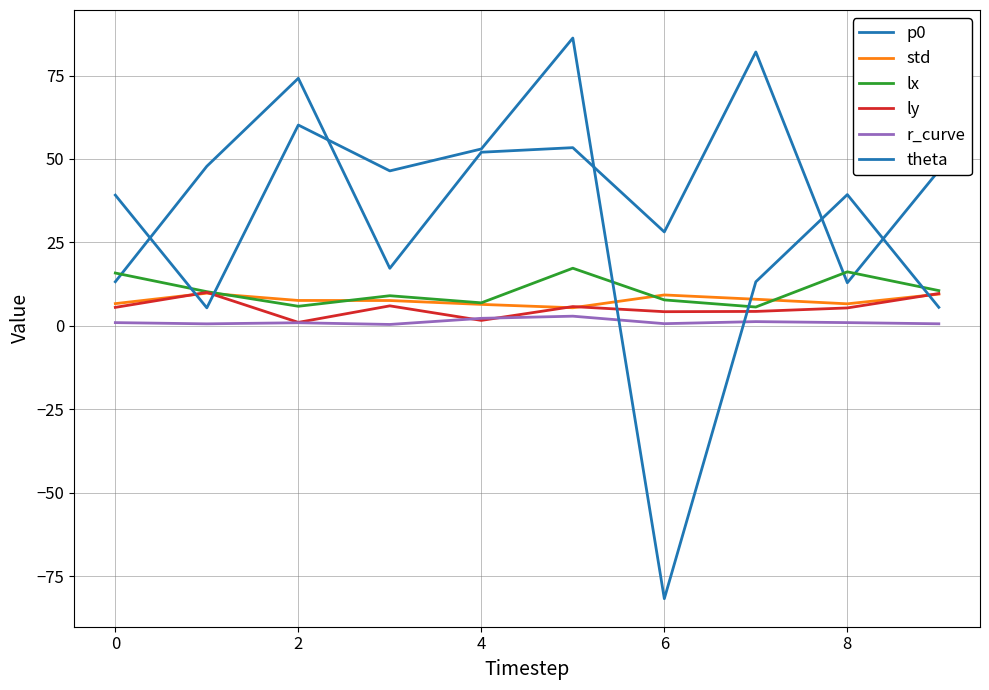

Count the number of data series in this chart.

6